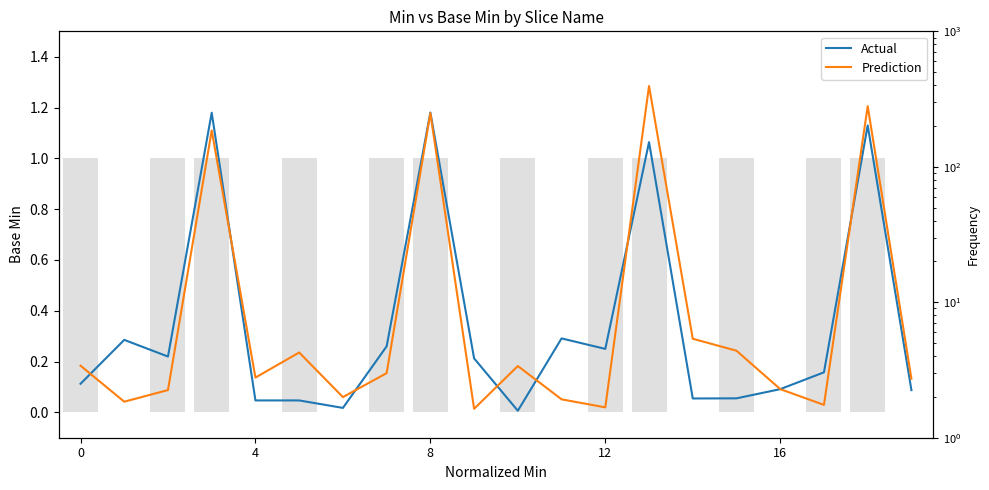

Reading right to left, transcribe all the data shown in this chart.

Actual: 0.1	1.1	0.2	0.1	0.1	0.1	1.1	0.2	0.3	0.0	0.2	1.2	0.3	0.0	0.0	0.0	1.2	0.2	0.3	0.1
Prediction: 0.1	1.2	0.0	0.1	0.2	0.3	1.3	0.0	0.1	0.2	0.0	1.2	0.2	0.1	0.2	0.1	1.1	0.1	0.0	0.2